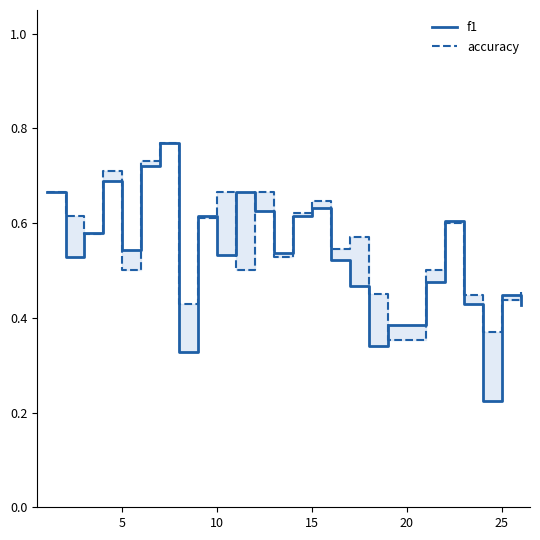

What are all the series names shown in the legend?

f1, accuracy